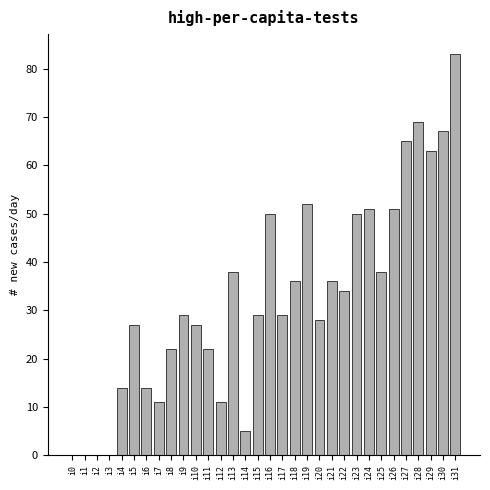

Which has a higher value, i14 or i23?

i23